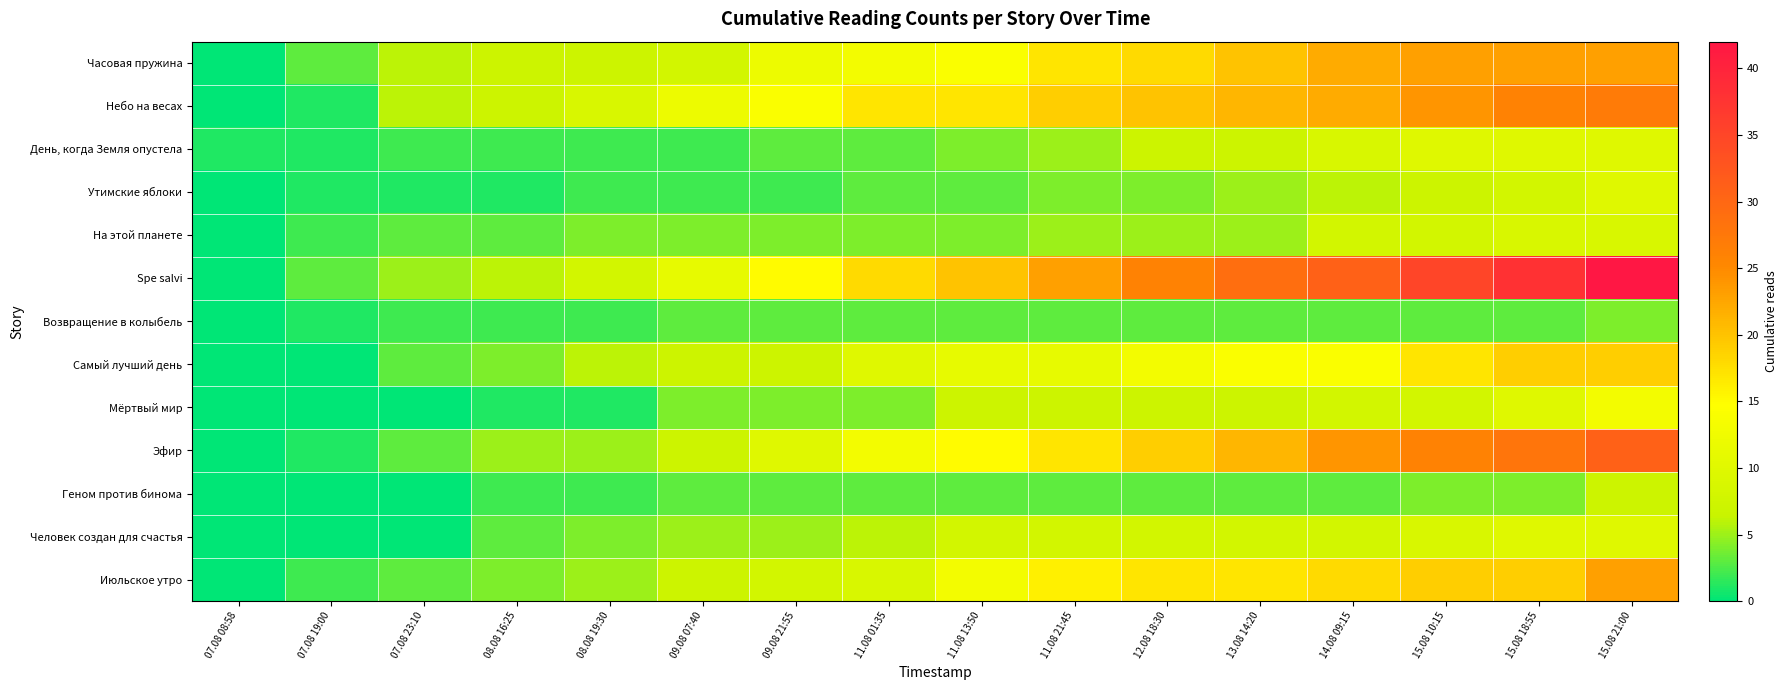

At which category is the sum across all series the highest?

15.08 21:00